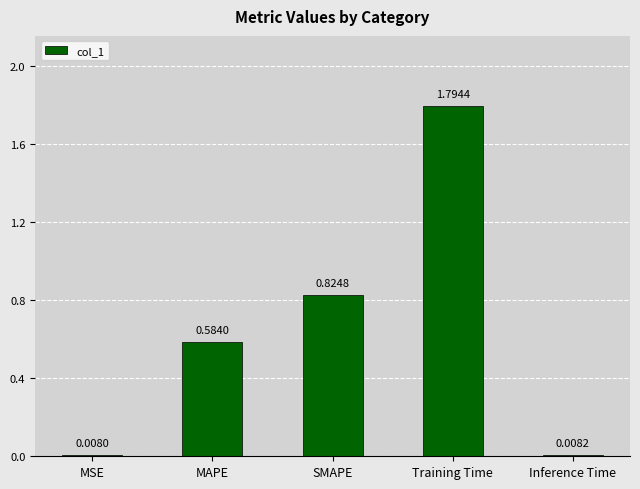

Rank the categories by value from highest to lowest.

Training Time, SMAPE, MAPE, Inference Time, MSE